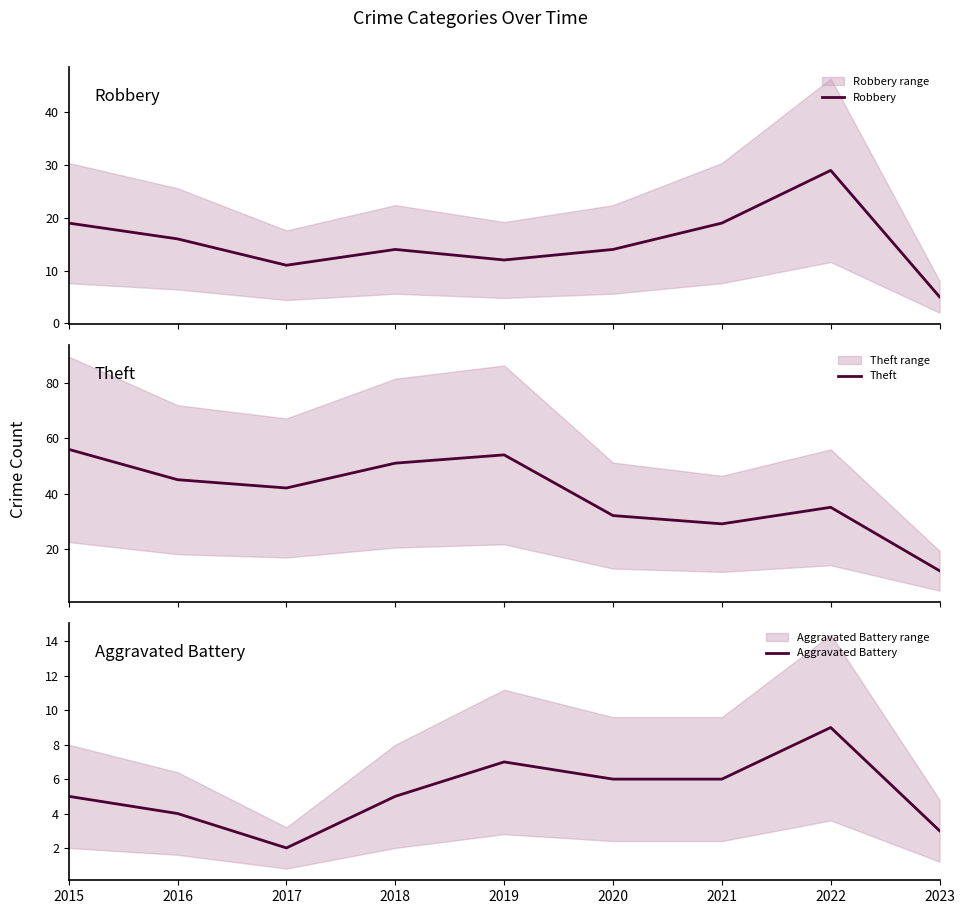

What is the lowest value of the Aggravated Battery series?

2